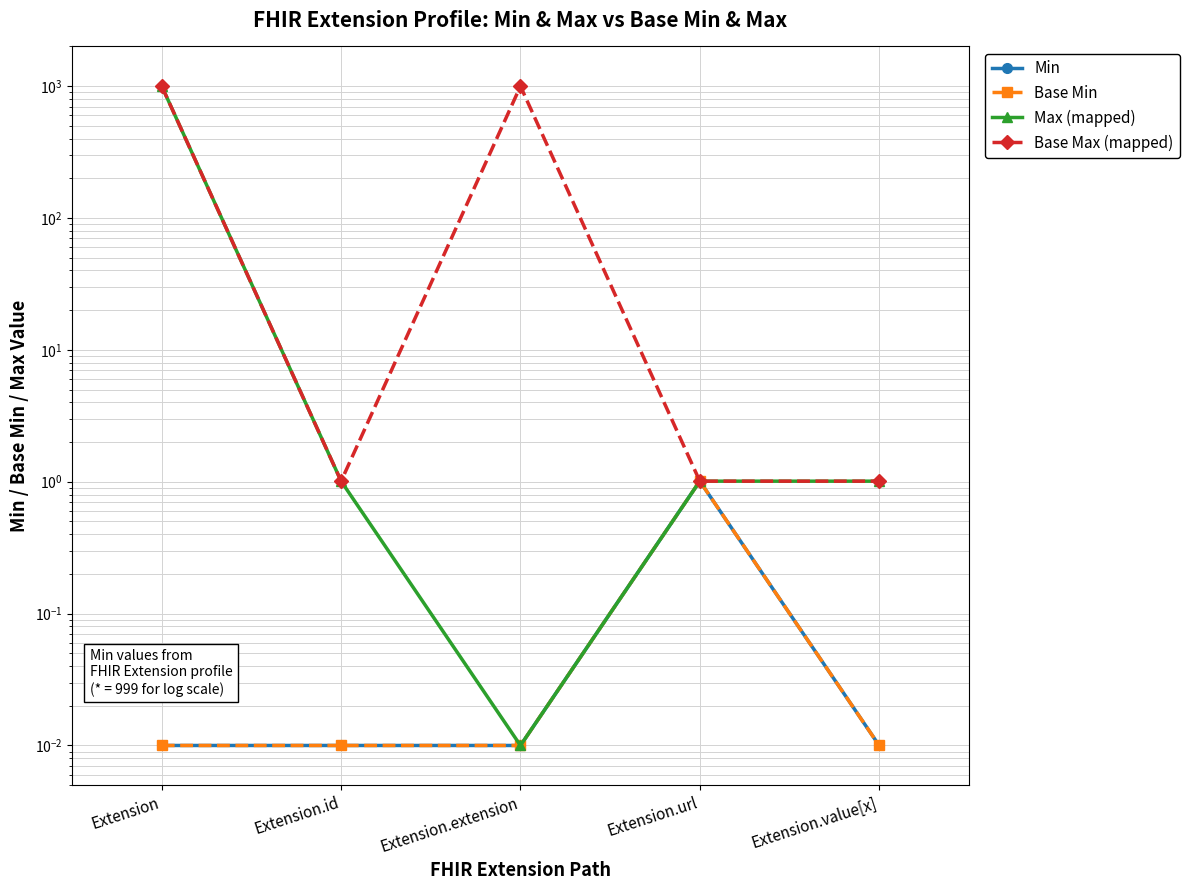

At which label is Min closest to 0?

Extension